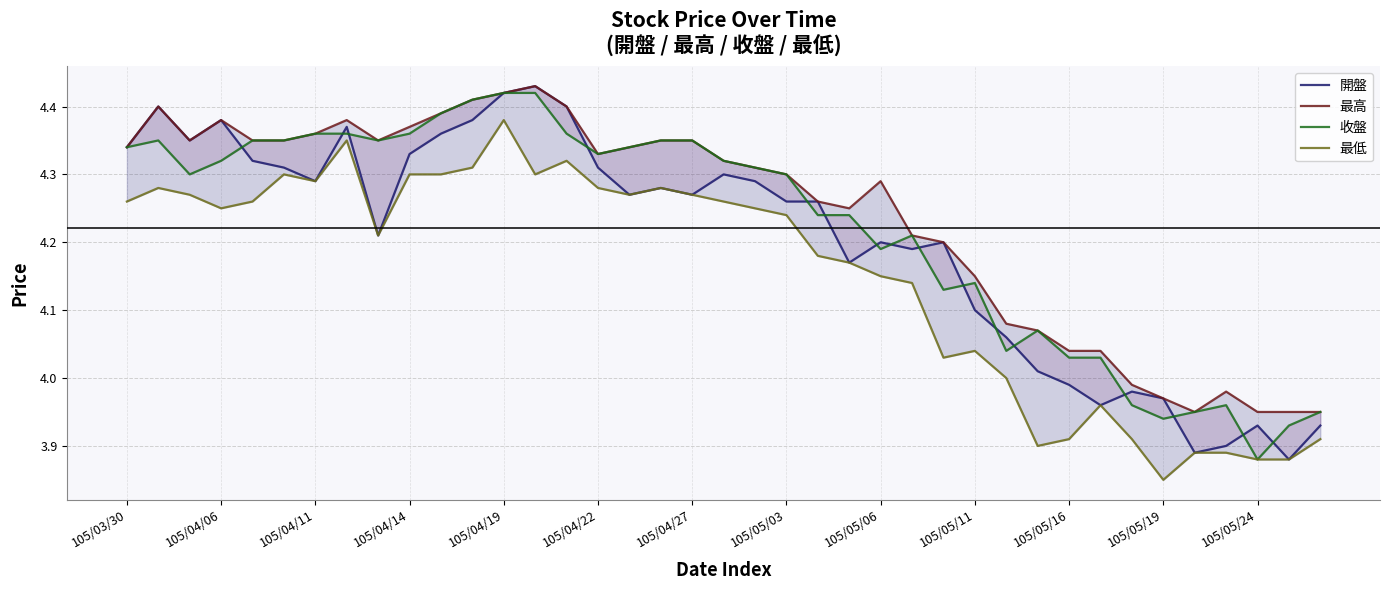

How many lines are shown in the chart?

4